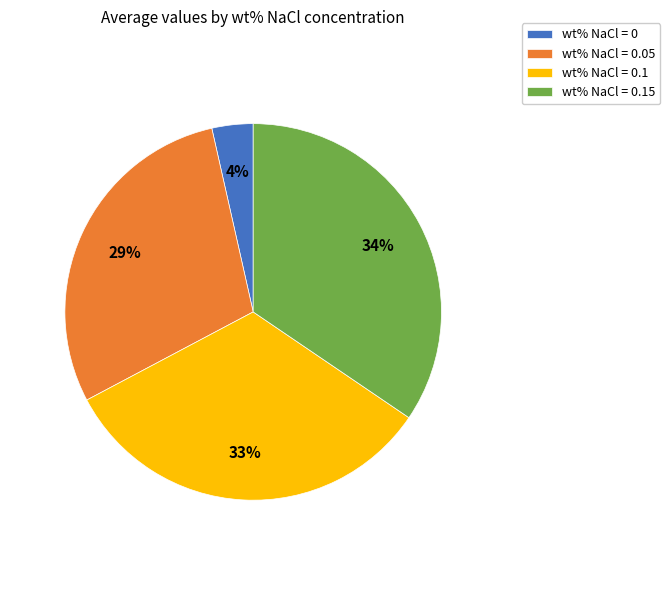

To the nearest percent, what percentage of the pie is wt% NaCl = 0.05?

29%